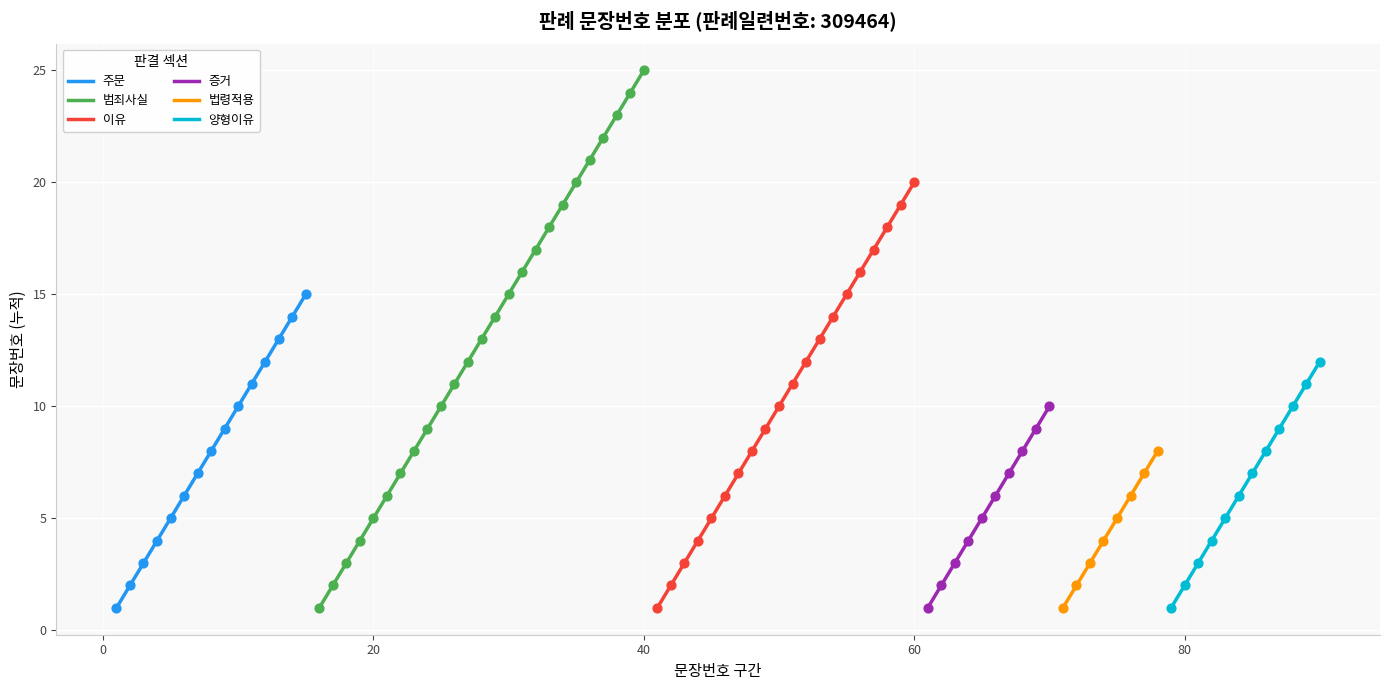

Between 34 and 27, which is larger?

34